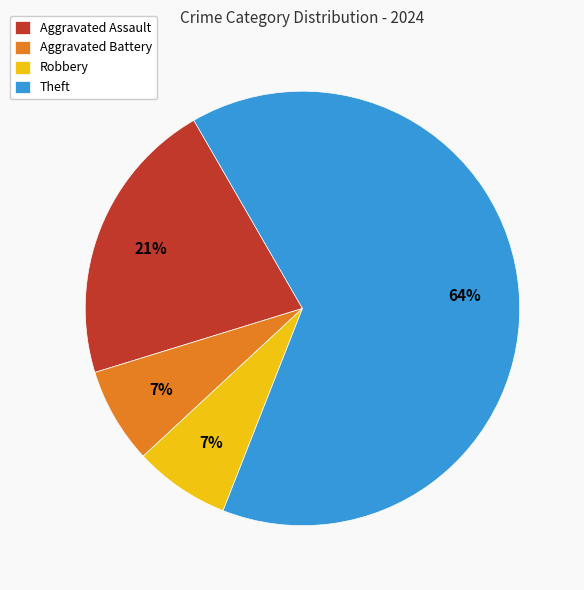

Which category has the biggest portion of the pie?

Theft